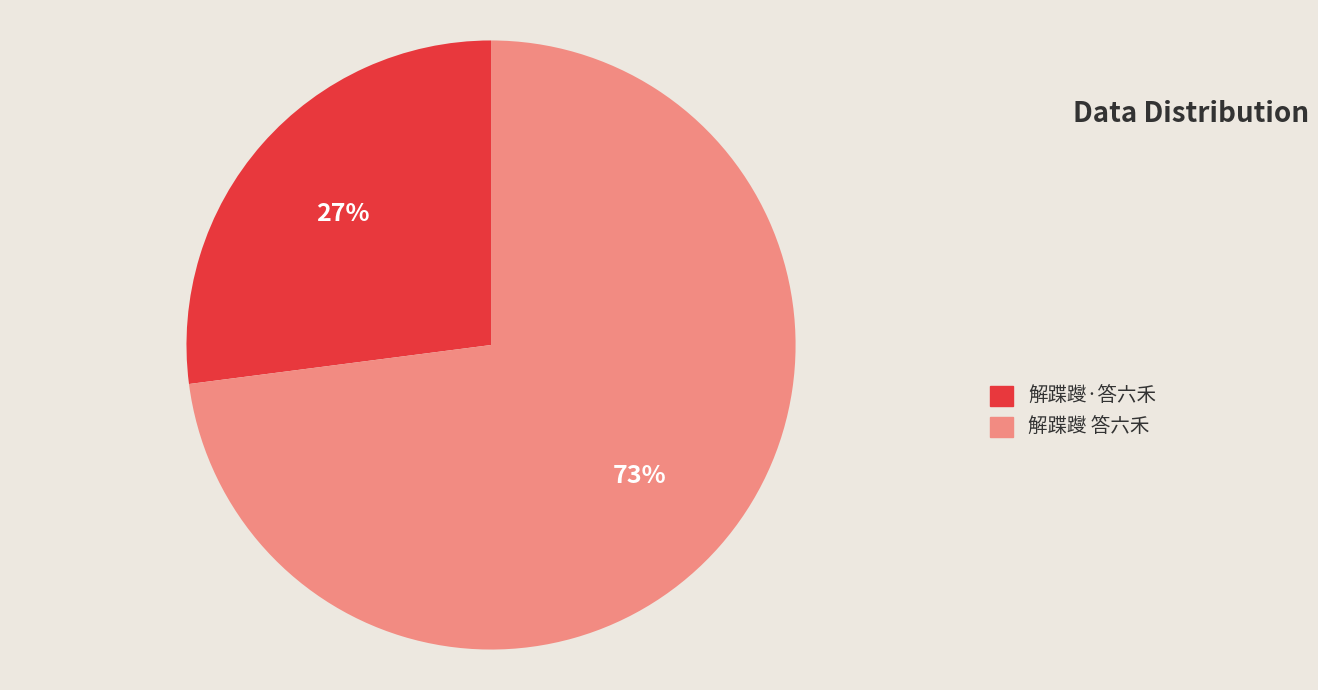

To the nearest percent, what is the difference between the largest and smallest slice percentages?

46%